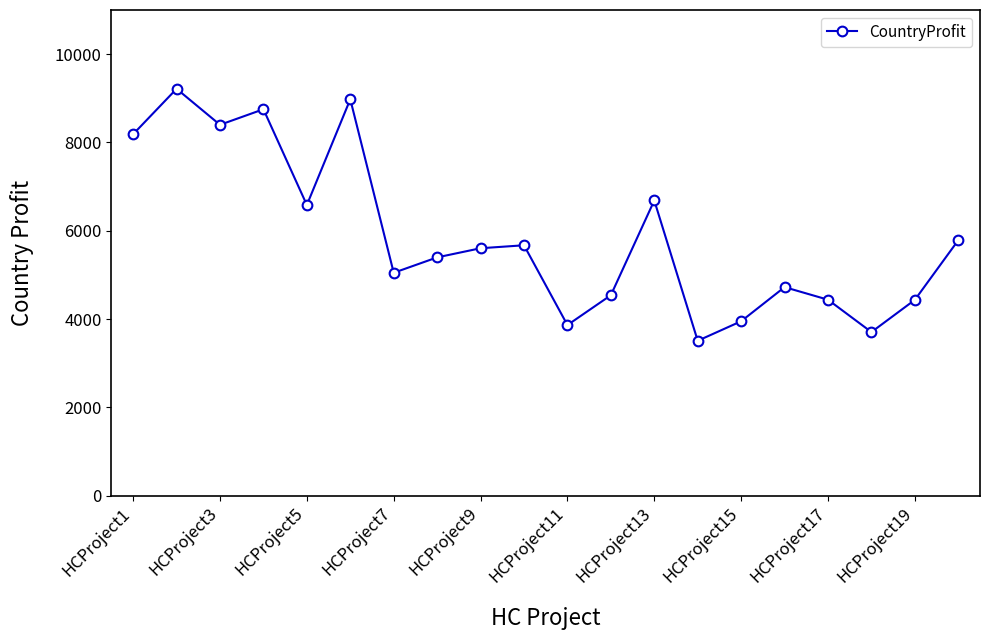

What is the difference between the maximum and minimum values?

5707